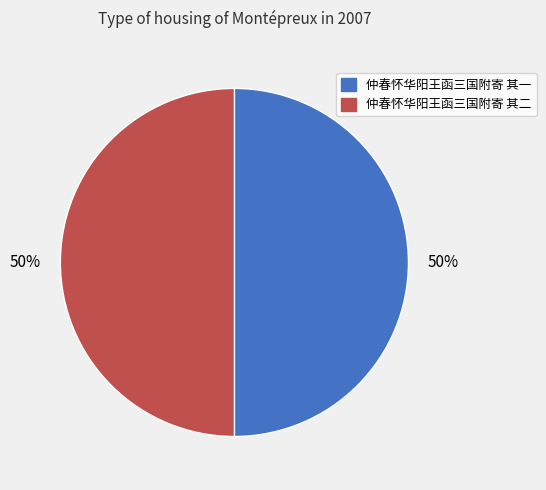

Combined, do 仲春怀华阳王函三国附寄 其一 and 仲春怀华阳王函三国附寄 其二 account for over 50%?

Yes